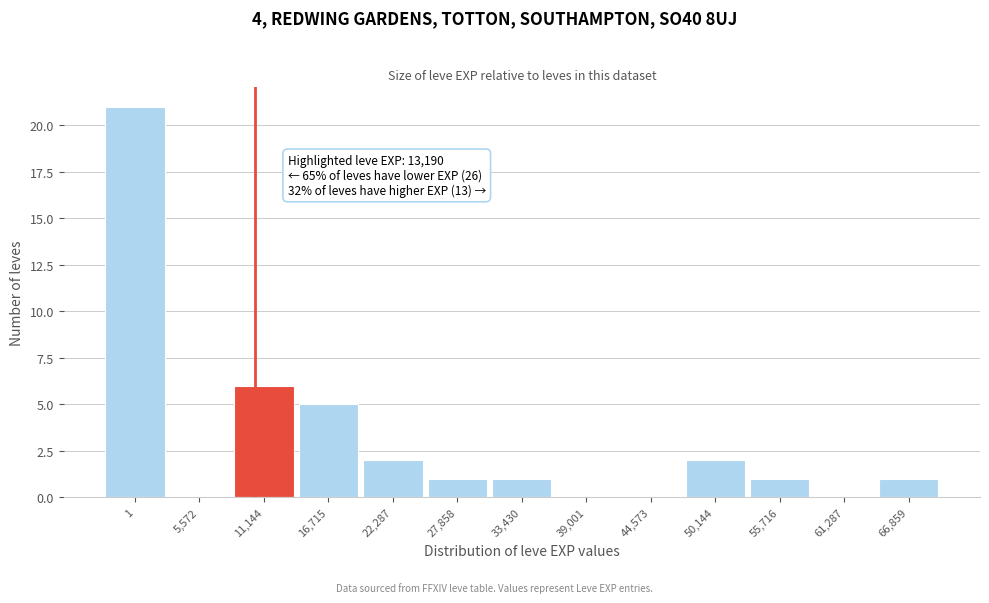

Reading left to right, extract all data points from this chart.

1=21	5,572=0	11,144=6	16,715=5	22,287=2	27,858=1	33,430=1	39,001=0	44,573=0	50,144=2	55,716=1	61,287=0	66,859=1